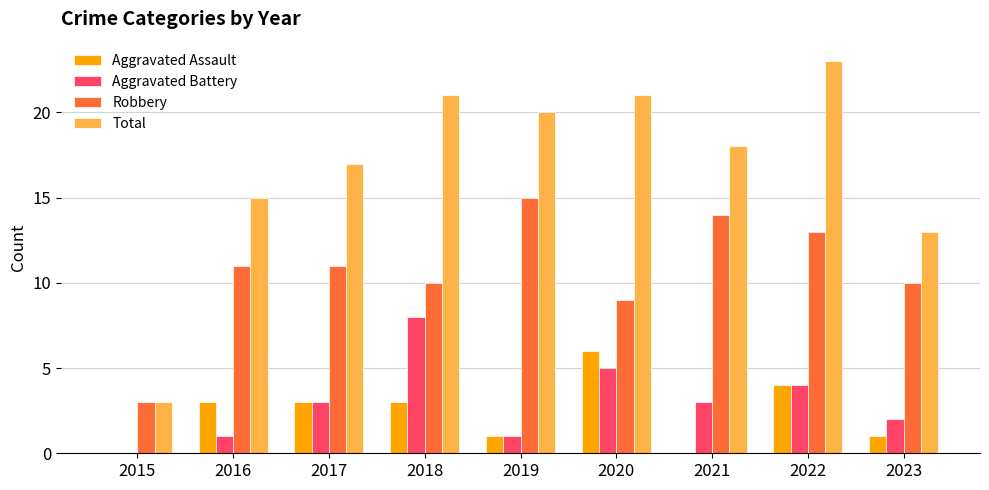

What is the highest value of the Total series?

23